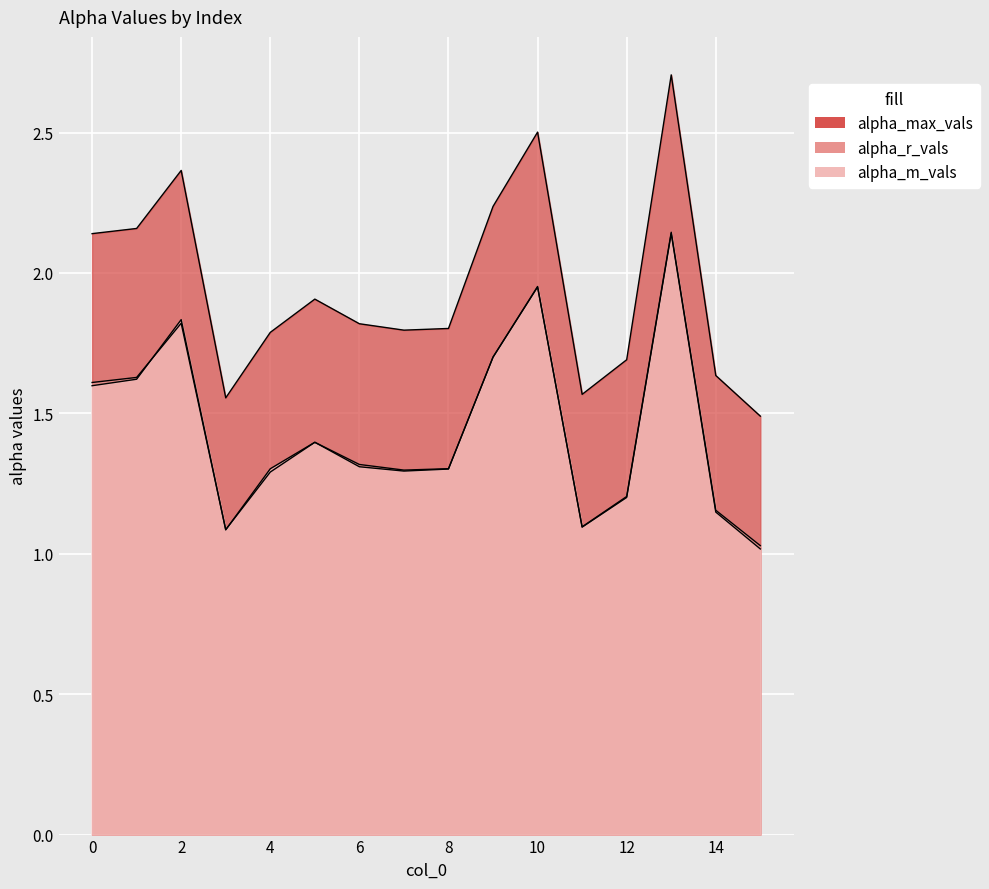

What are all the series names shown in the legend?

alpha_max_vals, alpha_r_vals, alpha_m_vals